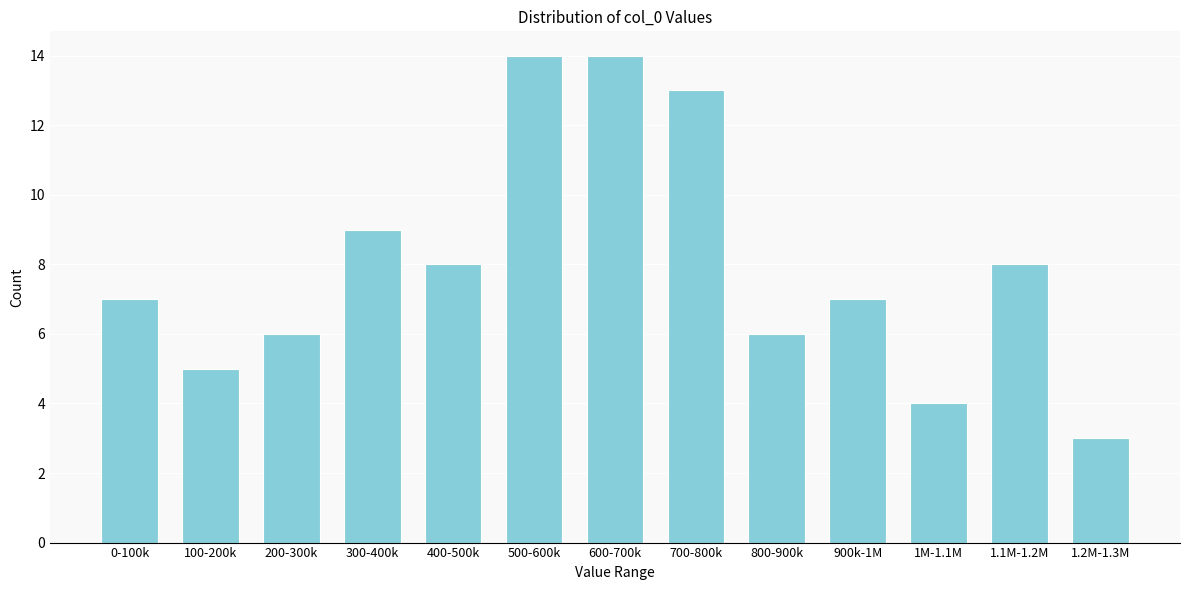

Reading right to left, transcribe all the data shown in this chart.

3	8	4	7	6	13	14	14	8	9	6	5	7